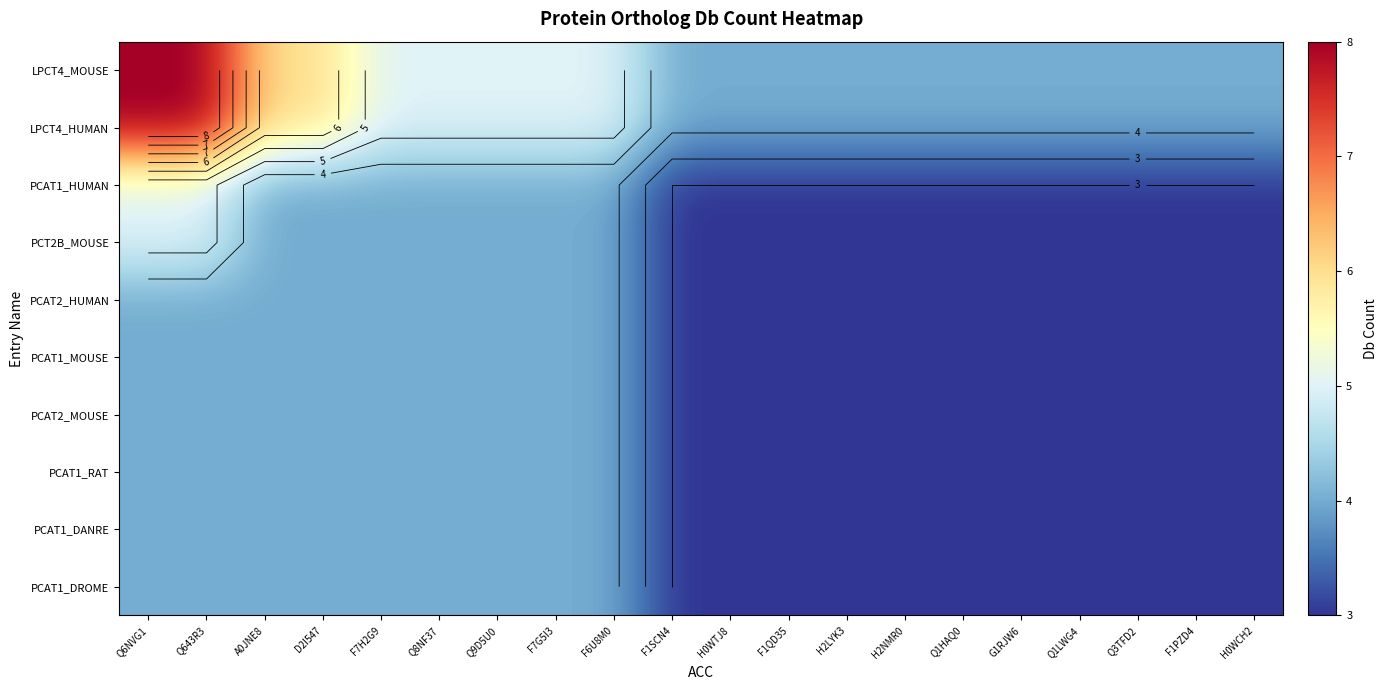

At how many categories does at least one series exceed 7?

2